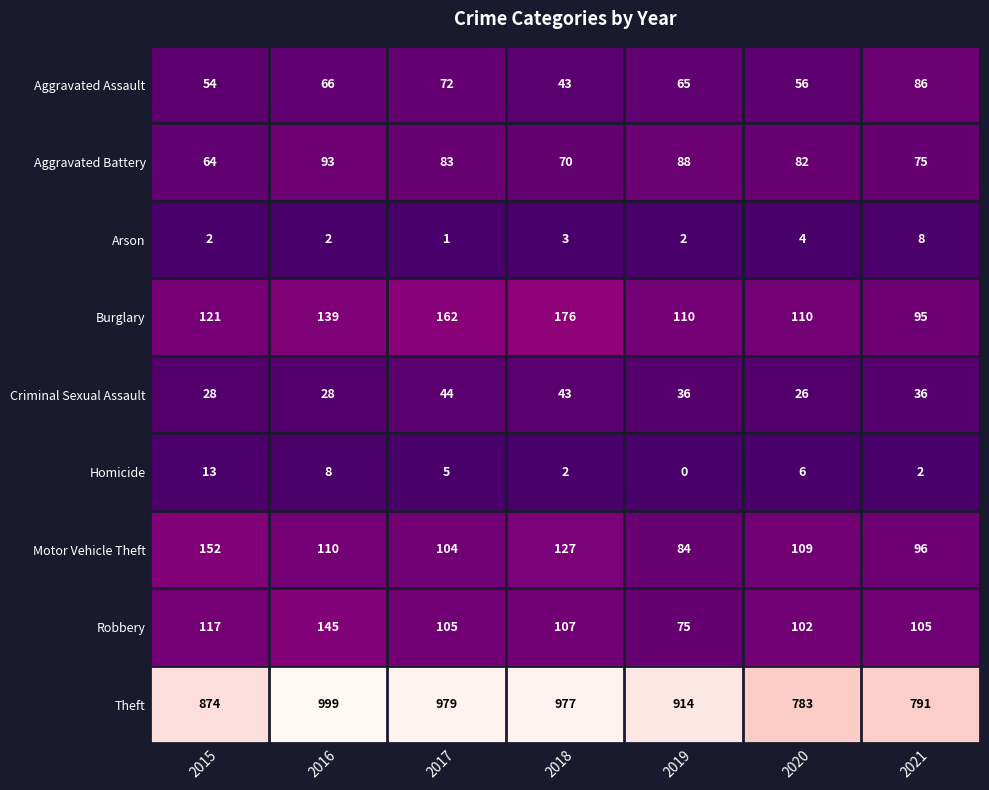

Which category has the highest value across all series?

2016